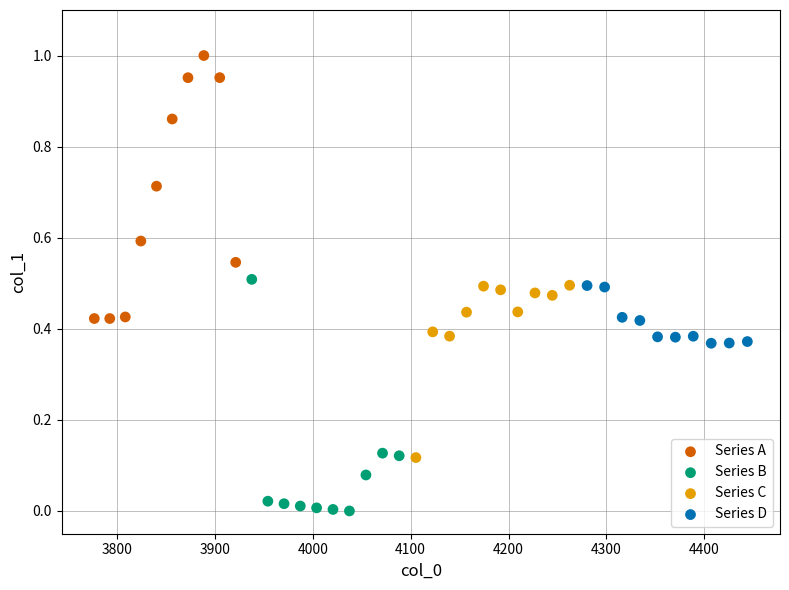

Which series contains the highest Y value?

Series A